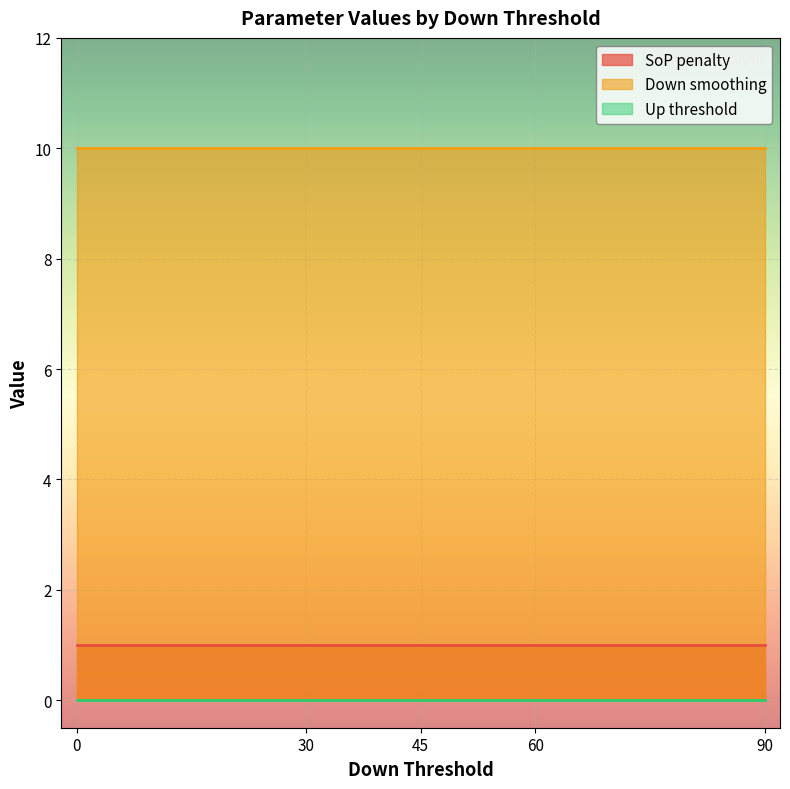

Reading right to left, list all the values displayed in this chart.

SoP penalty: 90=1	60=1	45=1	30=1	0=1
Down smoothing: 90=10	60=10	45=10	30=10	0=10
Up threshold: 90=0	60=0	45=0	30=0	0=0